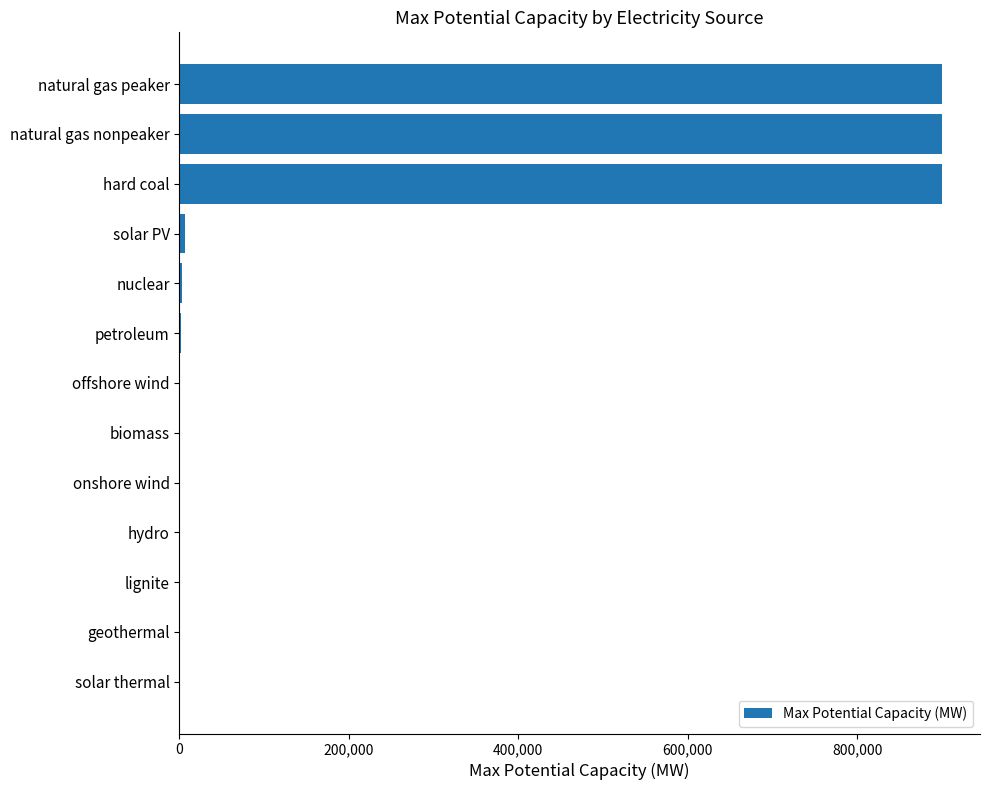

Which has a higher value, hydro or natural gas nonpeaker?

natural gas nonpeaker